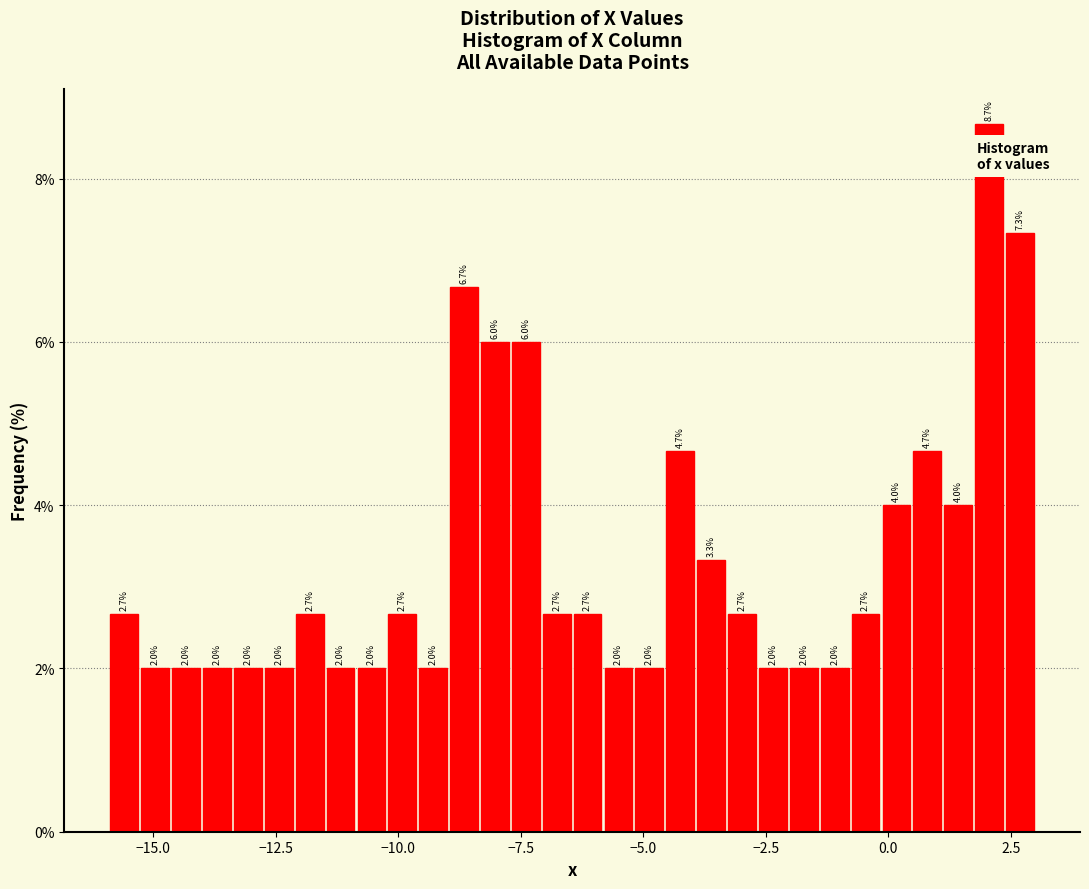

Around what value on the x-axis is the tallest bar? Give the approximate position of its centre, as read against the axis.

2.0